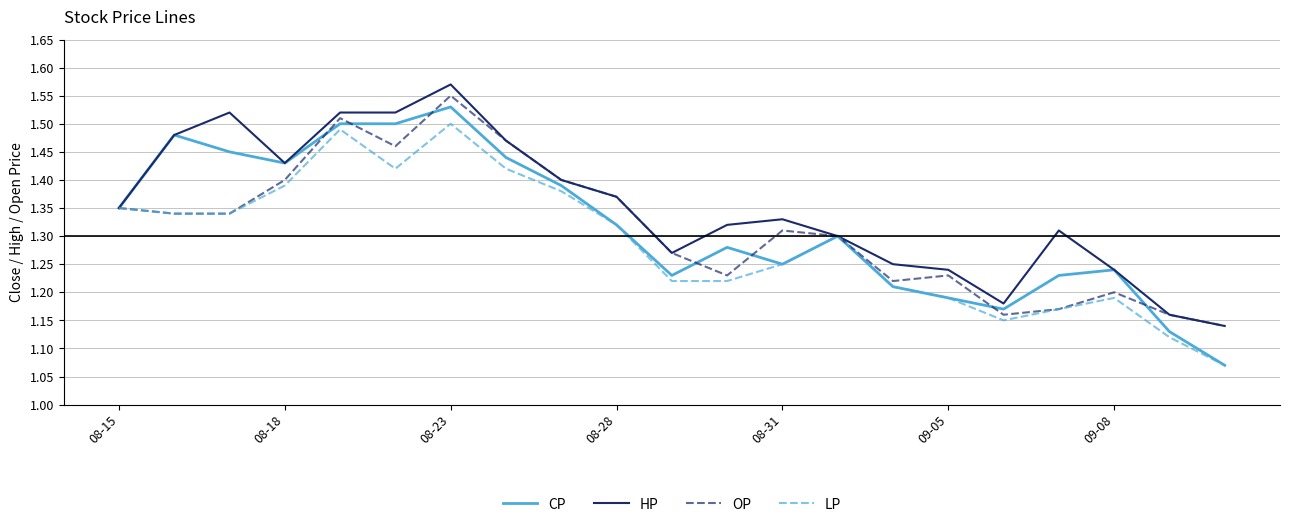

Which series has the largest total across all categories?

HP